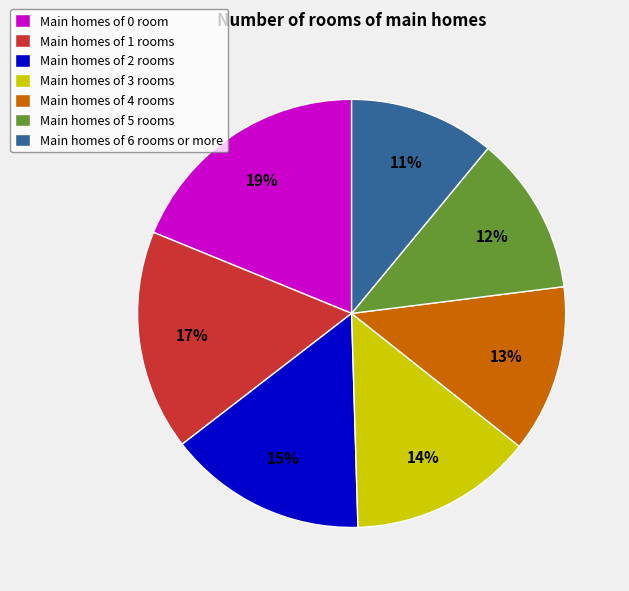

Is the sum of Main homes of 1 rooms and Main homes of 6 rooms or more greater than half?

No